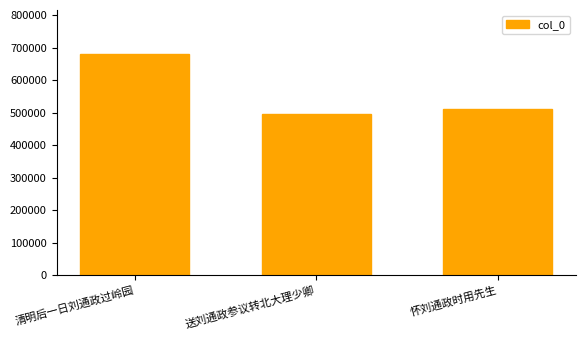

How many data points does each series have?

3